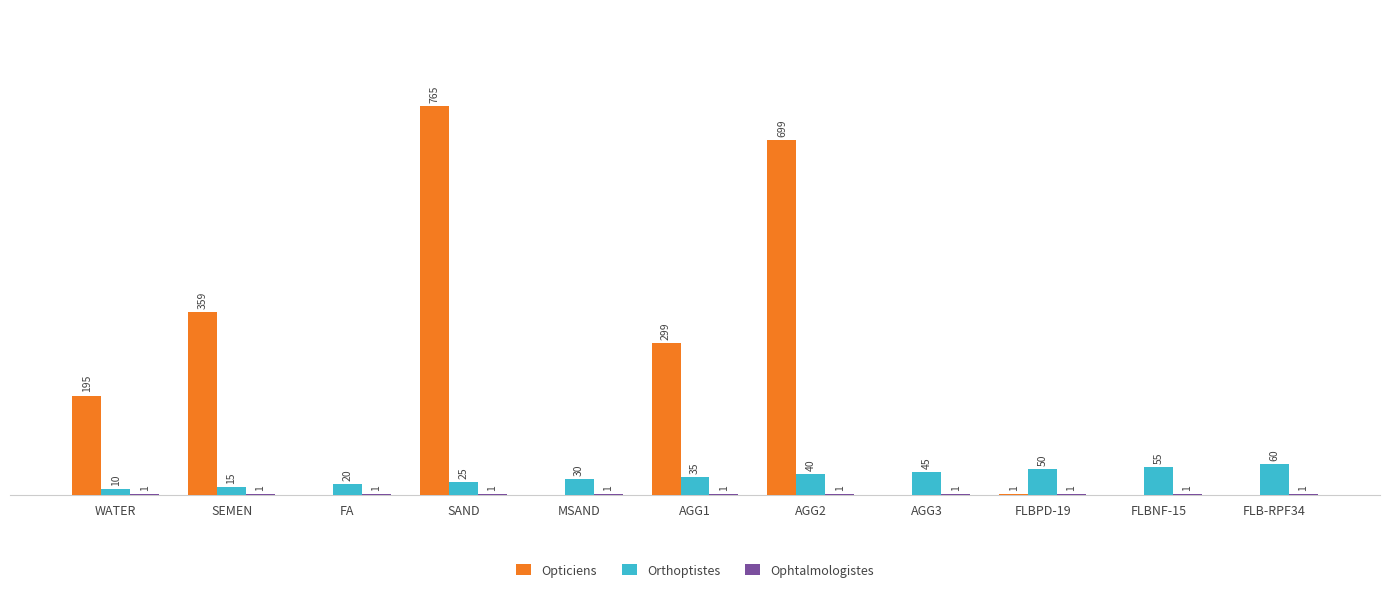

Are the bars horizontal?

No